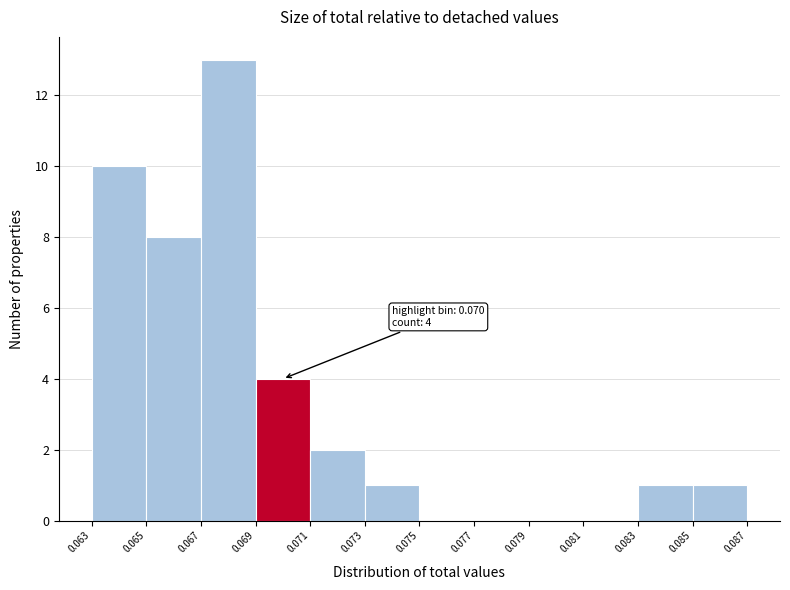

Over which range of the x-axis is the bar tallest?

0.067 to 0.069